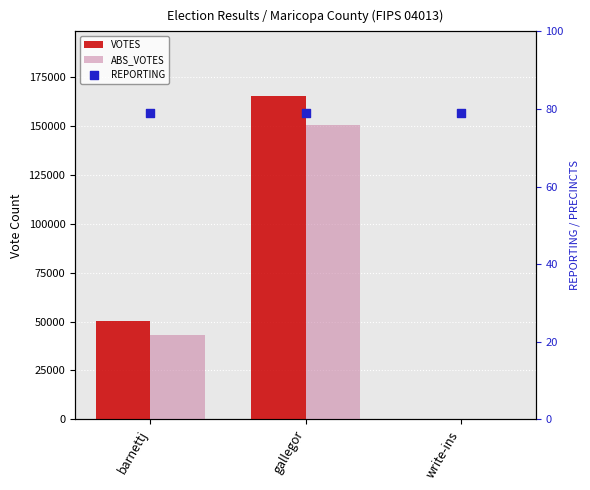

Is the value of REPORTING at gallegor greater than the value of ABS_VOTES at write-ins?

Yes